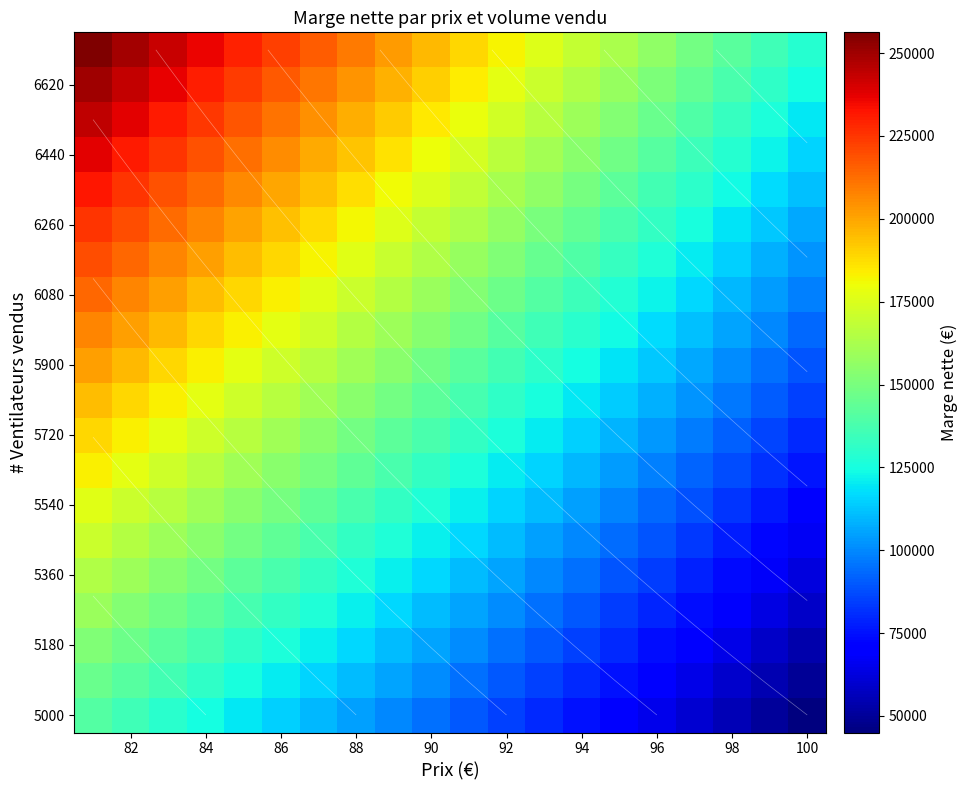

What is the maximum value shown in the chart?

256280